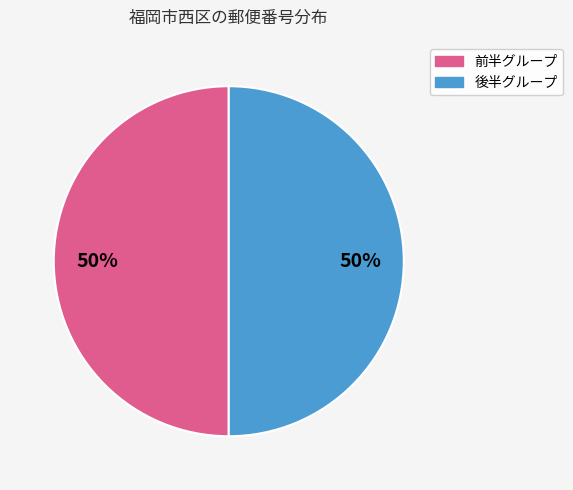

How many segments does this pie chart have?

2